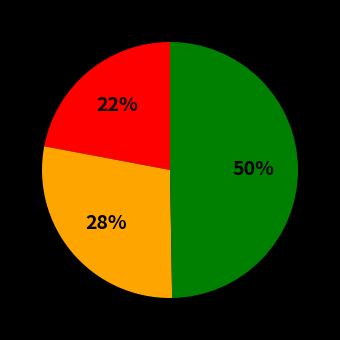

How many segments does this pie chart have?

3